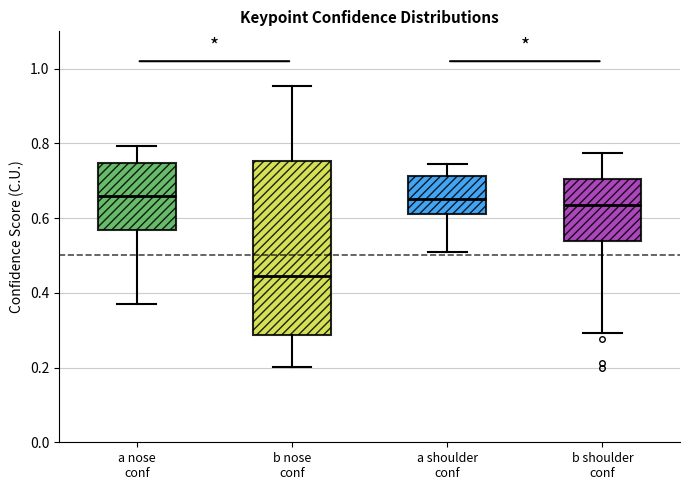

Which box's median line is the lowest?

b nose conf